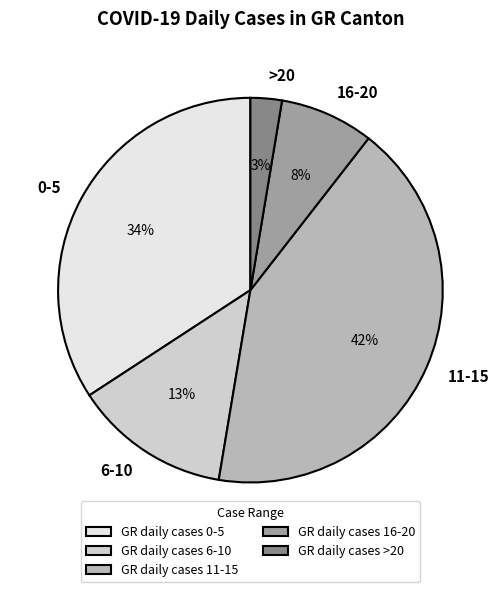

Between >20 and 16-20, which is larger?

16-20